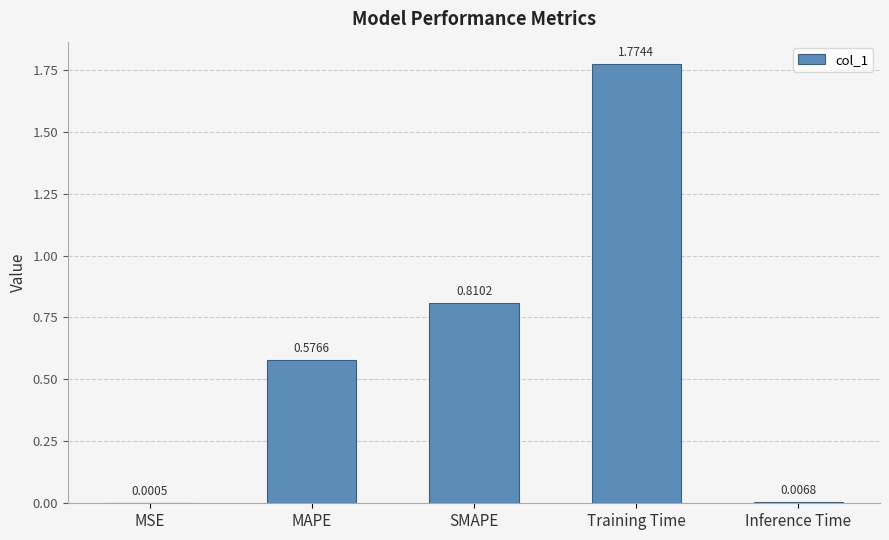

What is the change in value from SMAPE to Inference Time?

-0.8